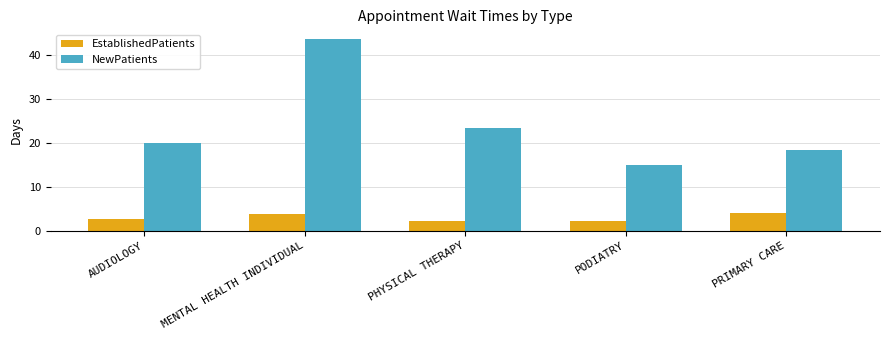

What is the difference between the maximum and minimum values in the EstablishedPatients series?

1.9